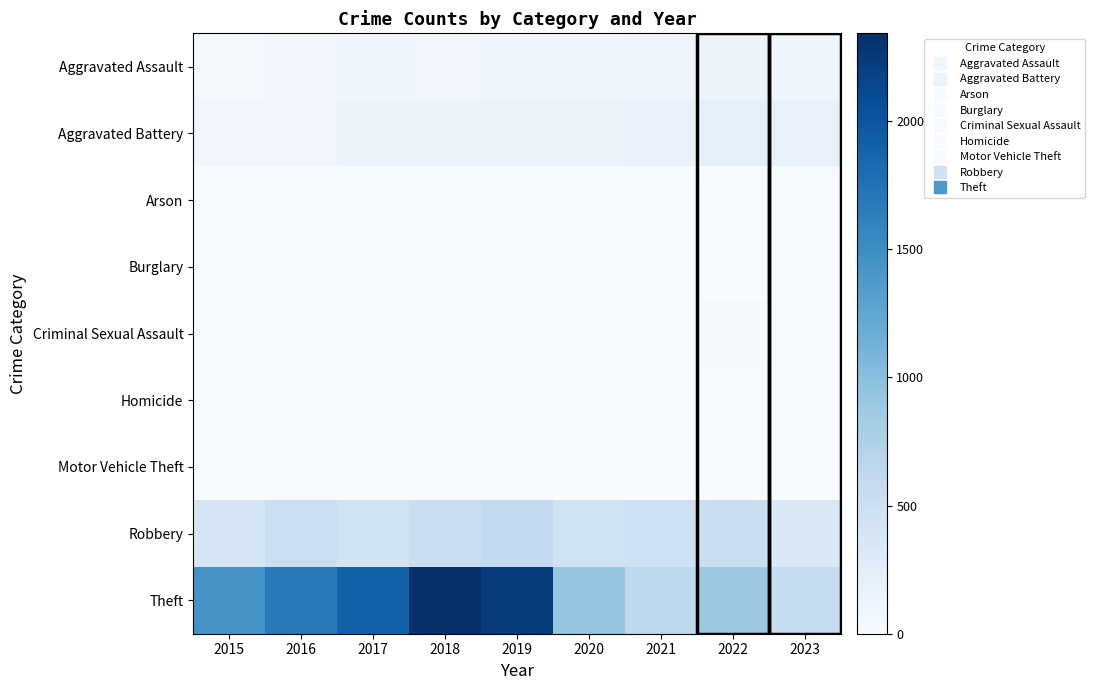

What is the maximum value shown in the chart?

2342